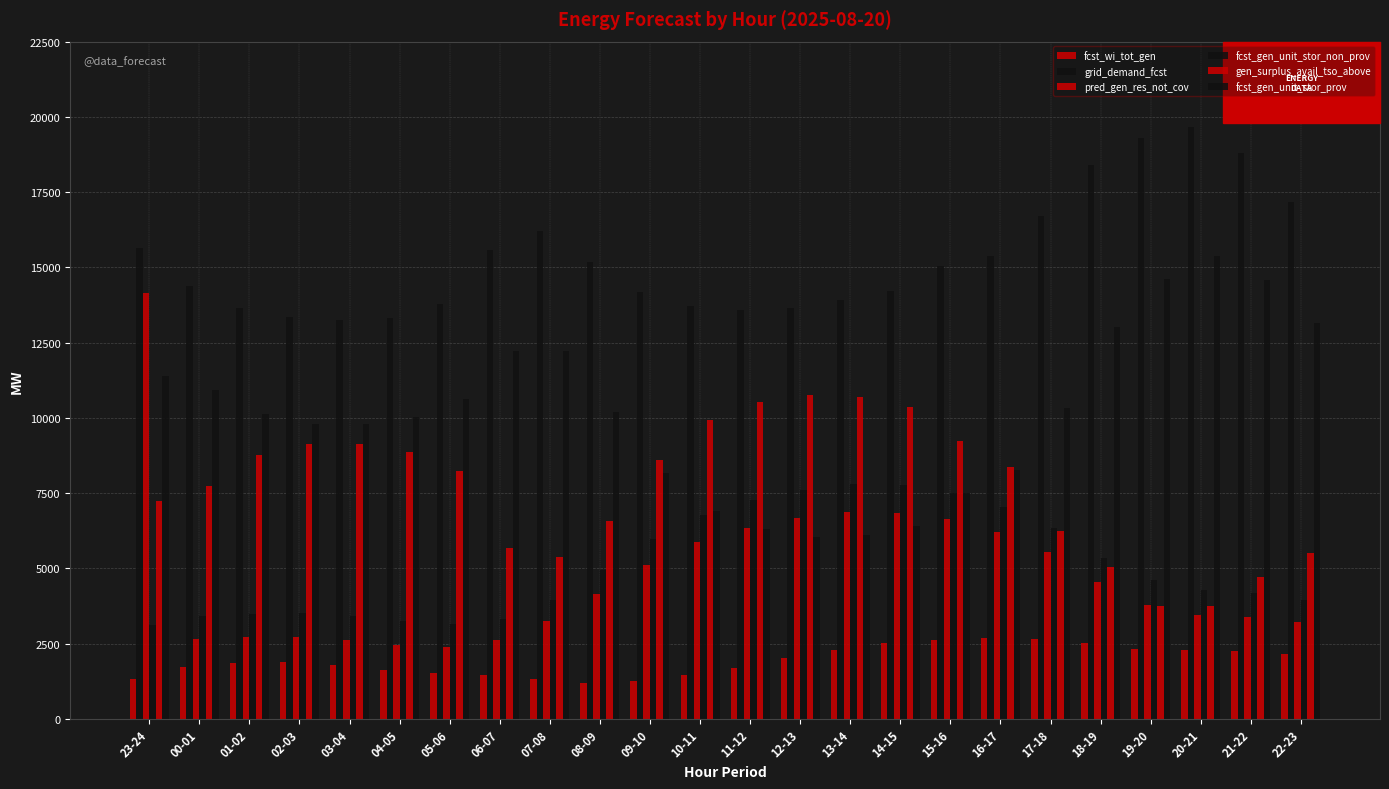

How many values in the gen_surplus_avail_tso_above series are below 8357?

12